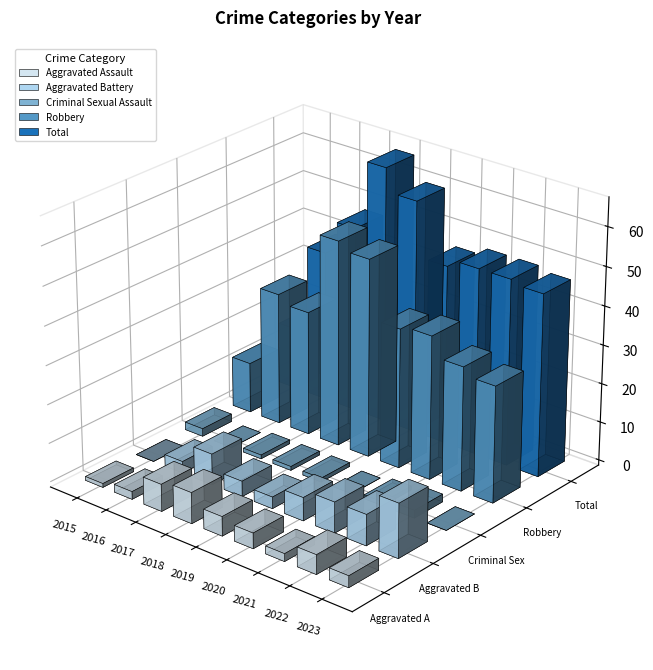

Where is Total nearest to the value 41?

2016